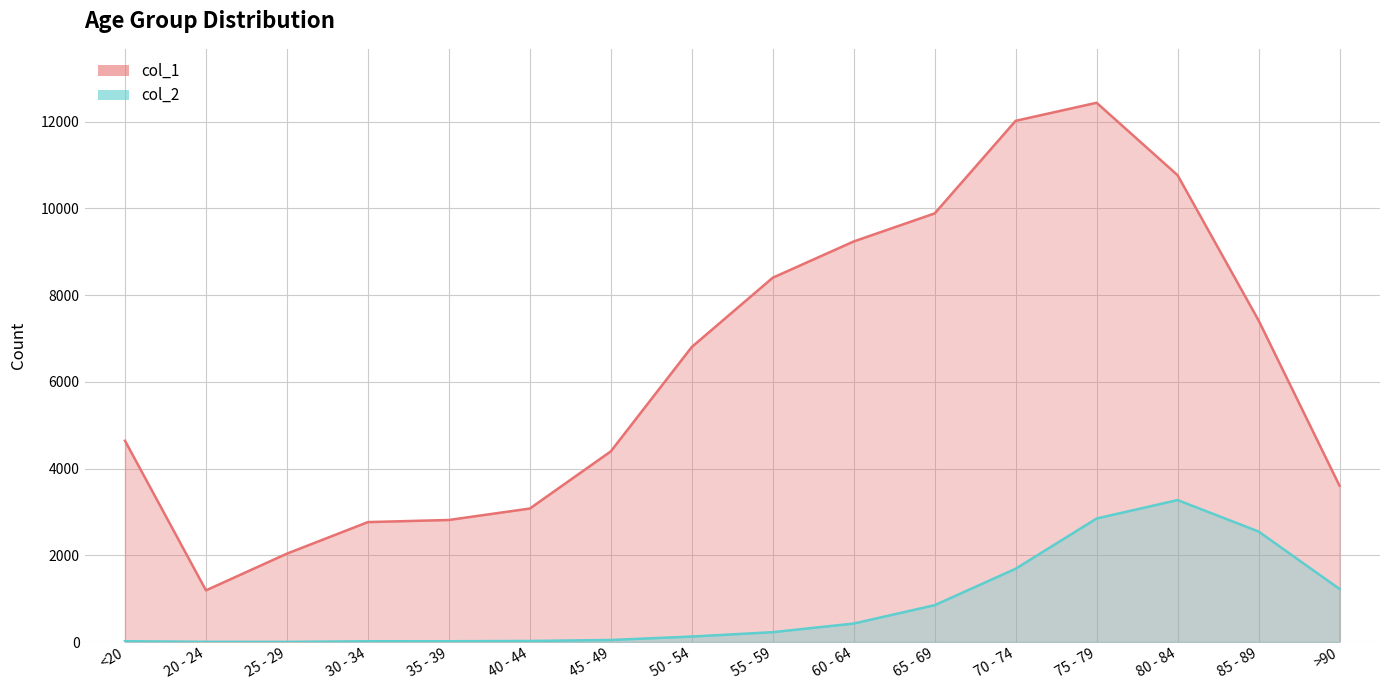

True or false: col_2 has a value of 426 at 60 - 64.

True